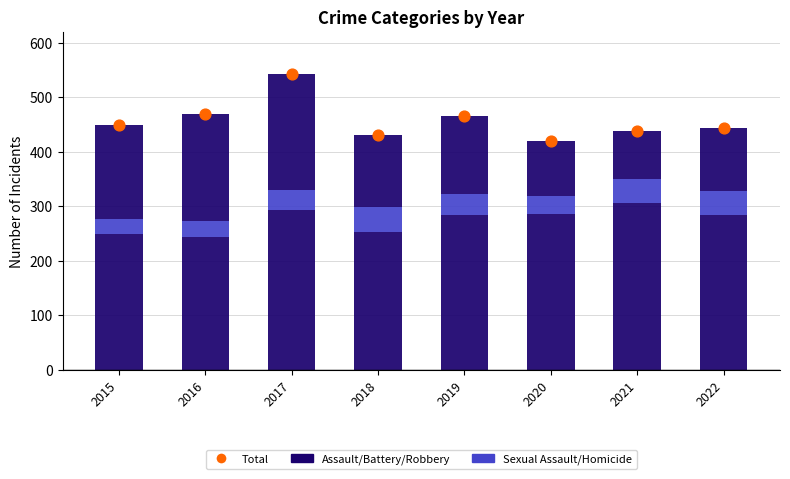

At how many categories does at least one series exceed 512?

1